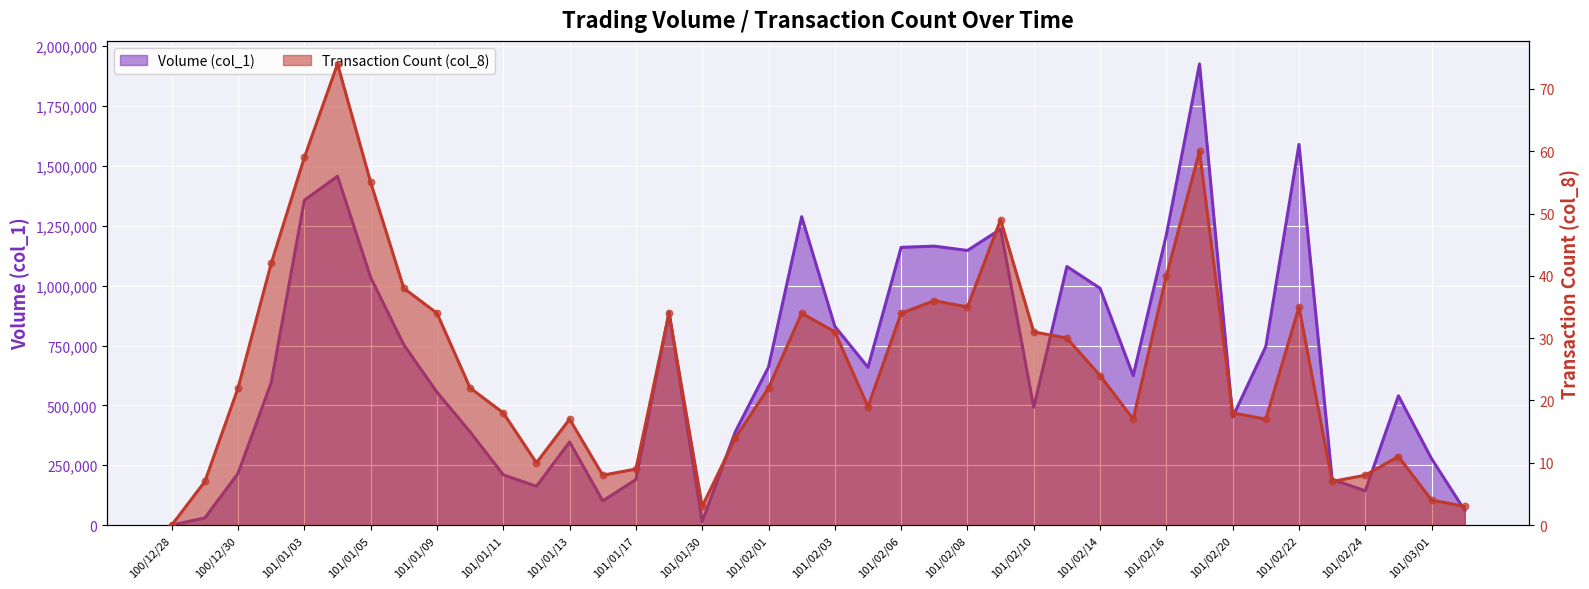

Which series has the largest total across all categories?

Volume (col_1)